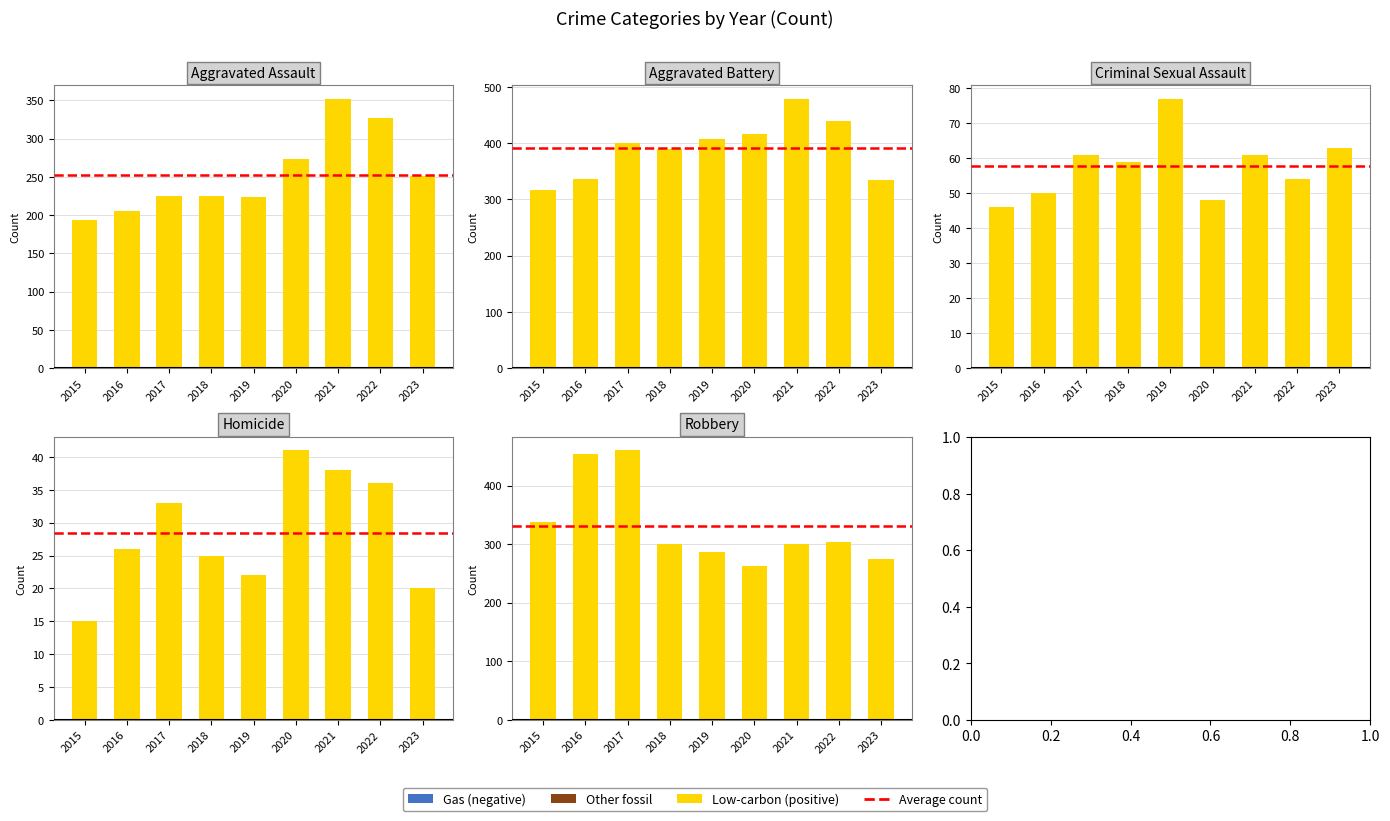

What is the value of the Homicide bar at the 6th from the left?

41